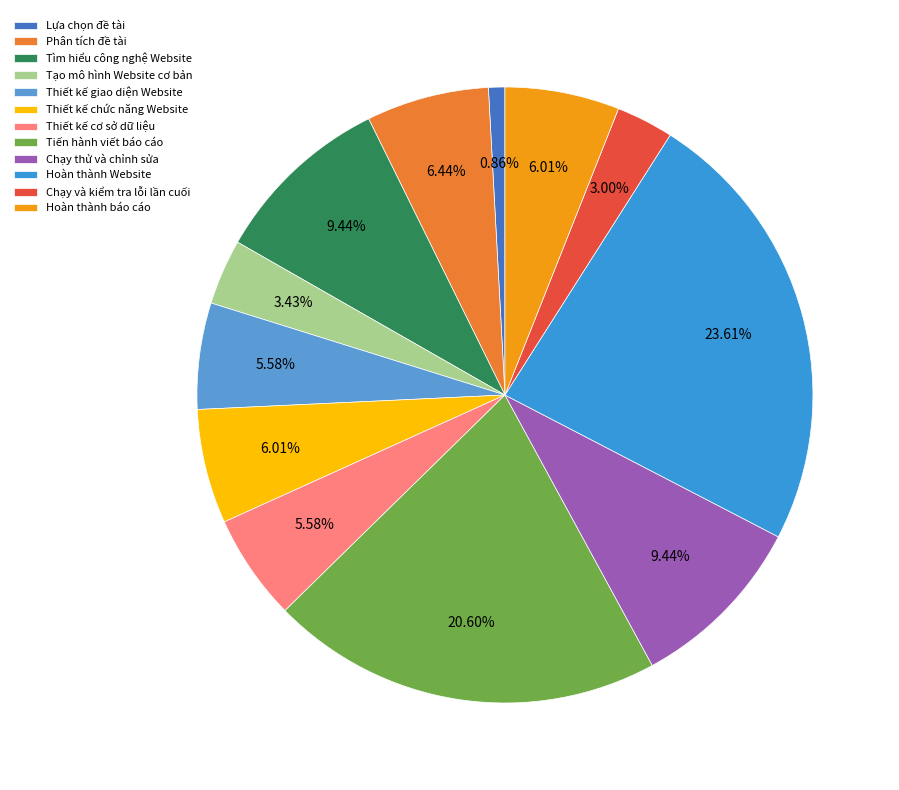

Which slice is the largest?

Hoàn thành Website